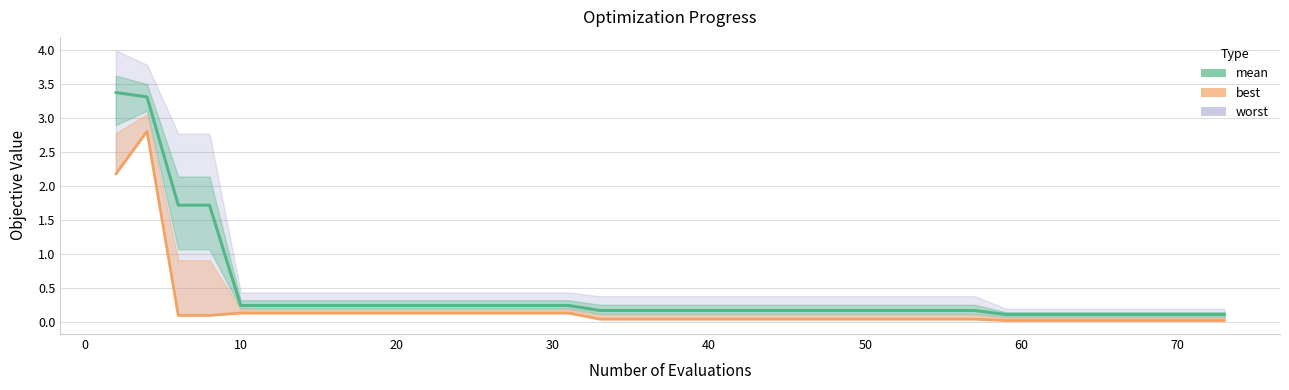

Is it true that mean equals 0.1 at 24?

False